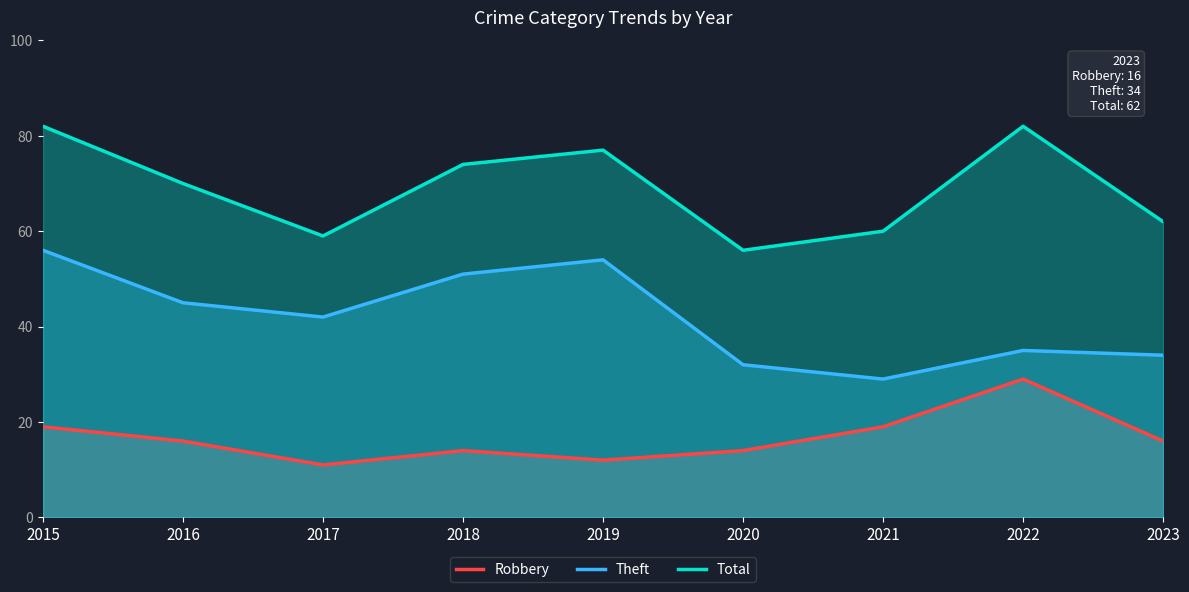

What is the difference between the highest and lowest values at 2023?

46